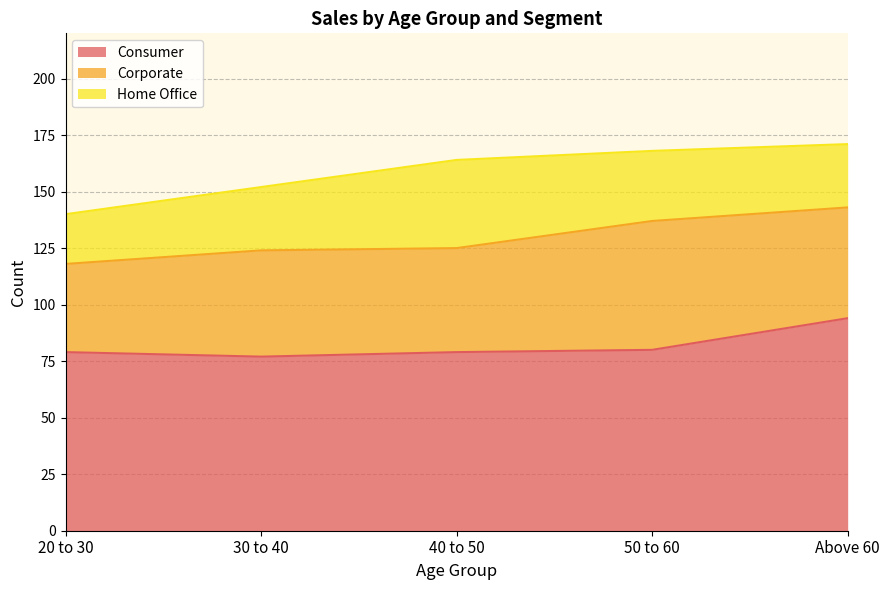

What is the total value across all series at 50 to 60?

168